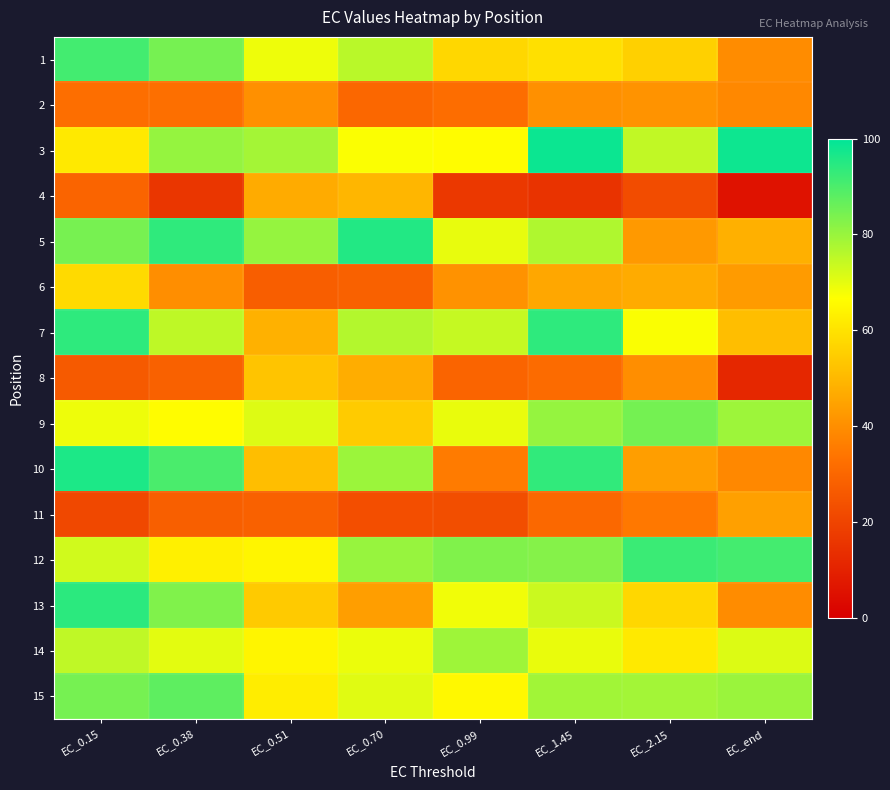

List the series in order of their peak value, highest first.

3, 10, 5, 13, 7, 12, 1, 15, 9, 14, 6, 8, 4, 11, 2